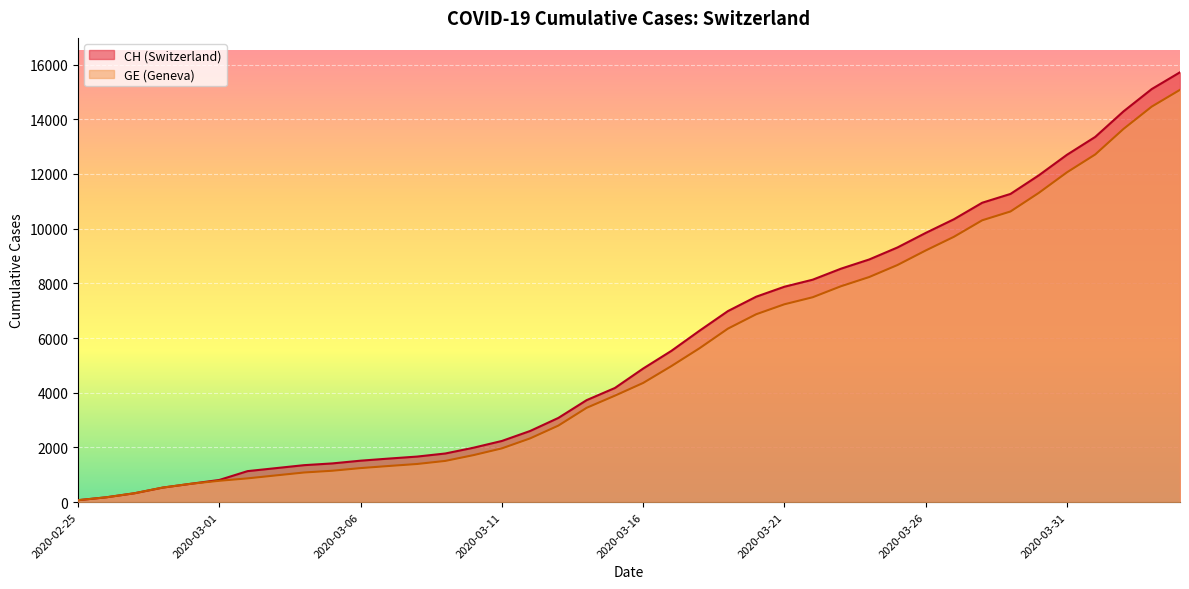

True or false: CH and GE intersect in this chart.

False